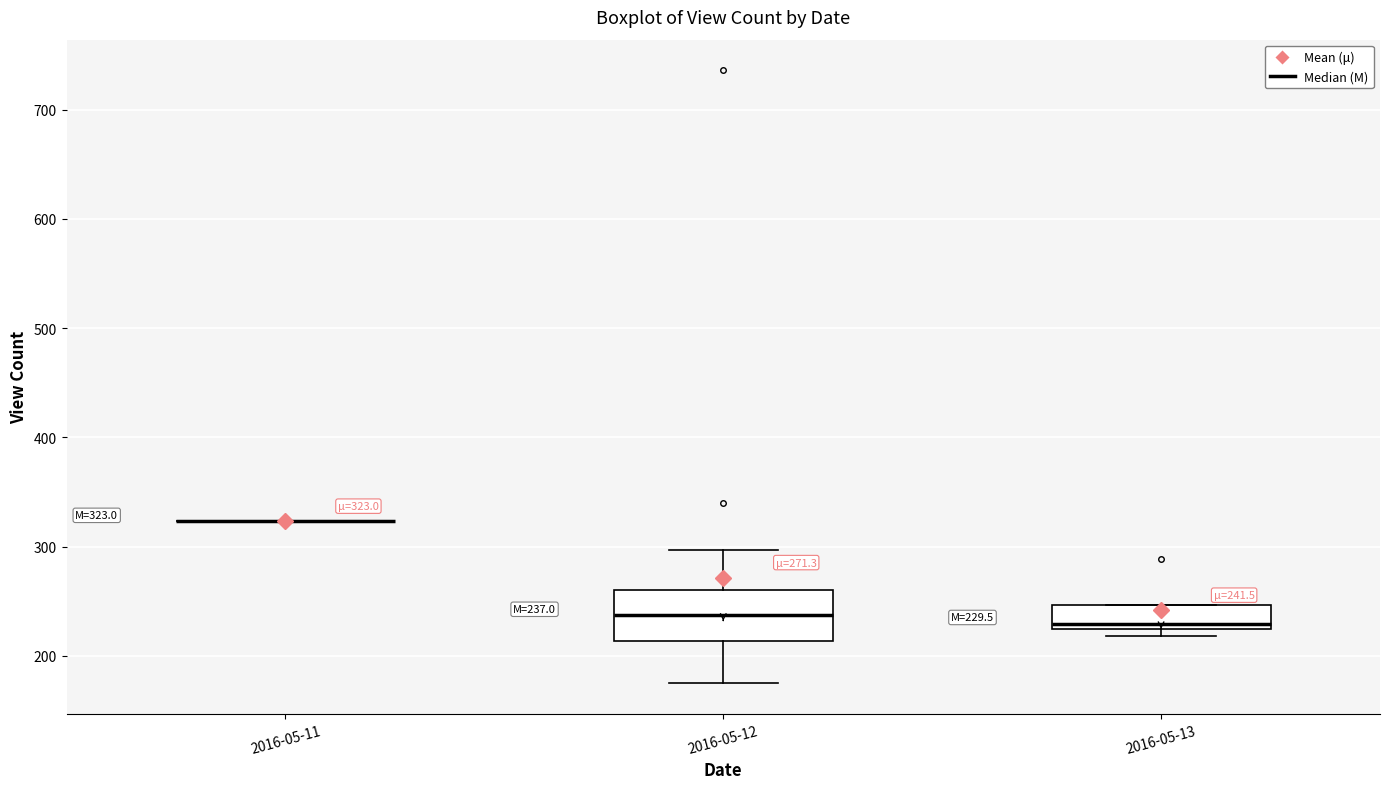

Comparing the boxes themselves (not the whiskers), which one is the tallest?

2016-05-12